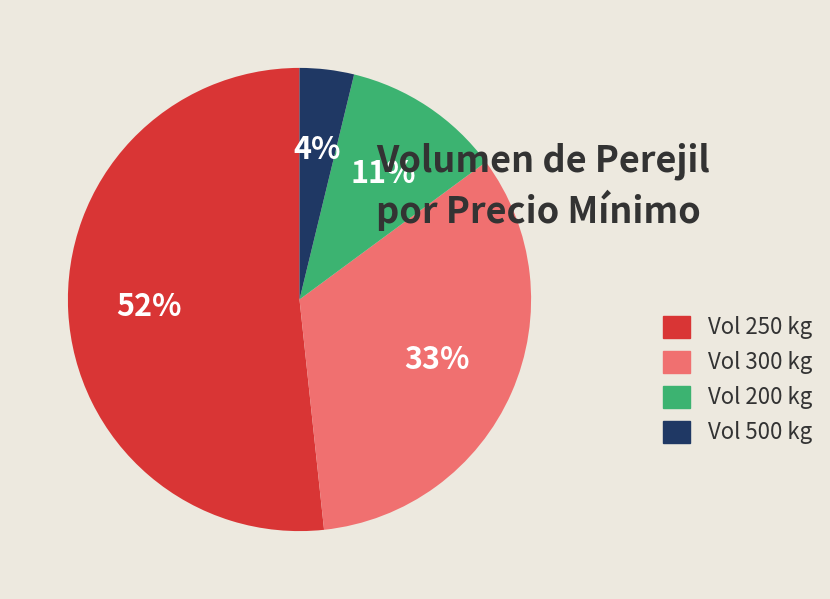

What percentage is the Vol 250 kg slice, to the nearest percent?

52%